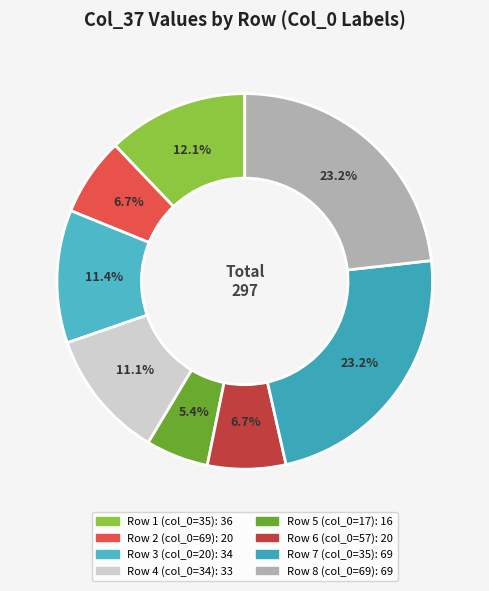

How many slices are in this pie chart?

8